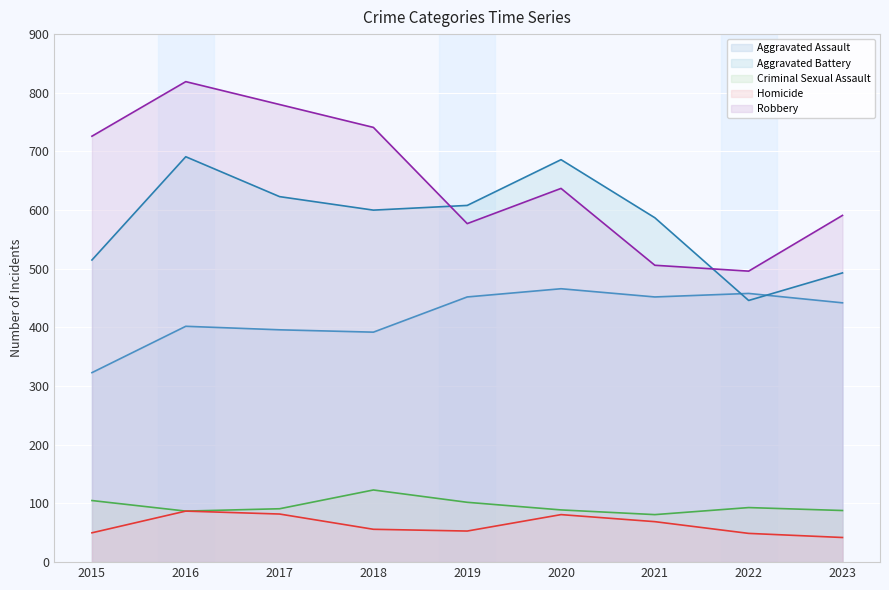

Which category has the highest value in the Criminal Sexual Assault series?

2018